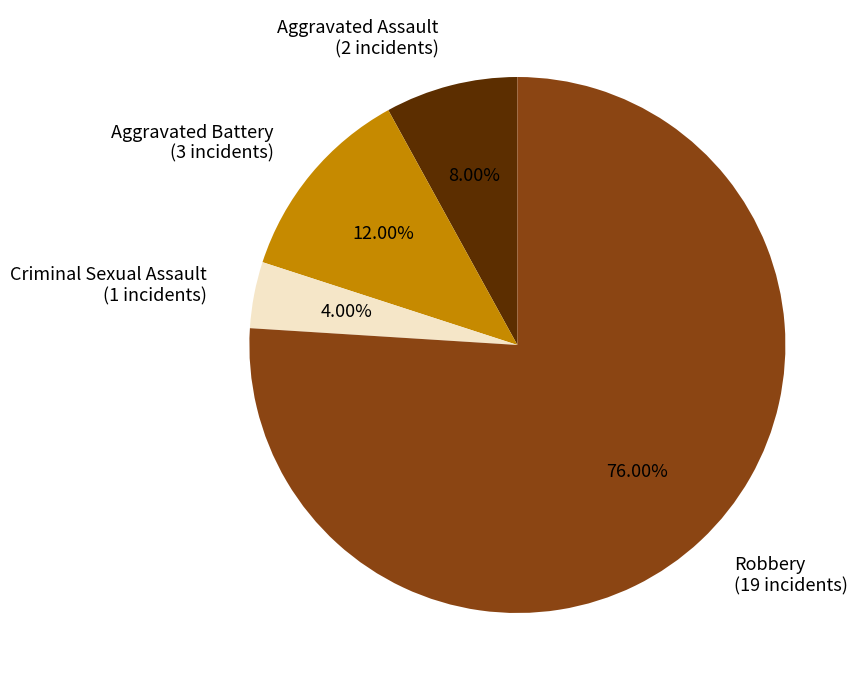

How much of the chart is everything except Criminal Sexual Assault?

96.0%